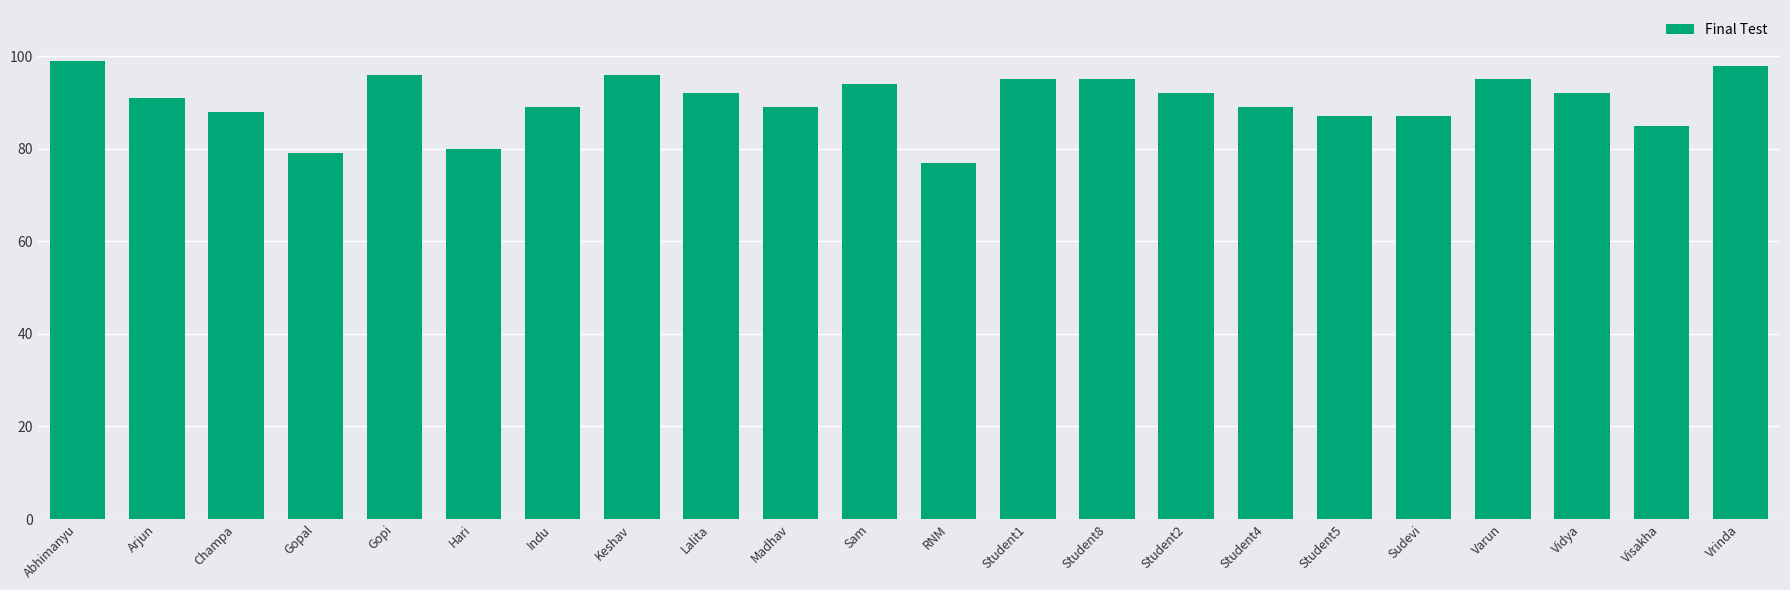

The value at Gopal is 79. True or false?

True